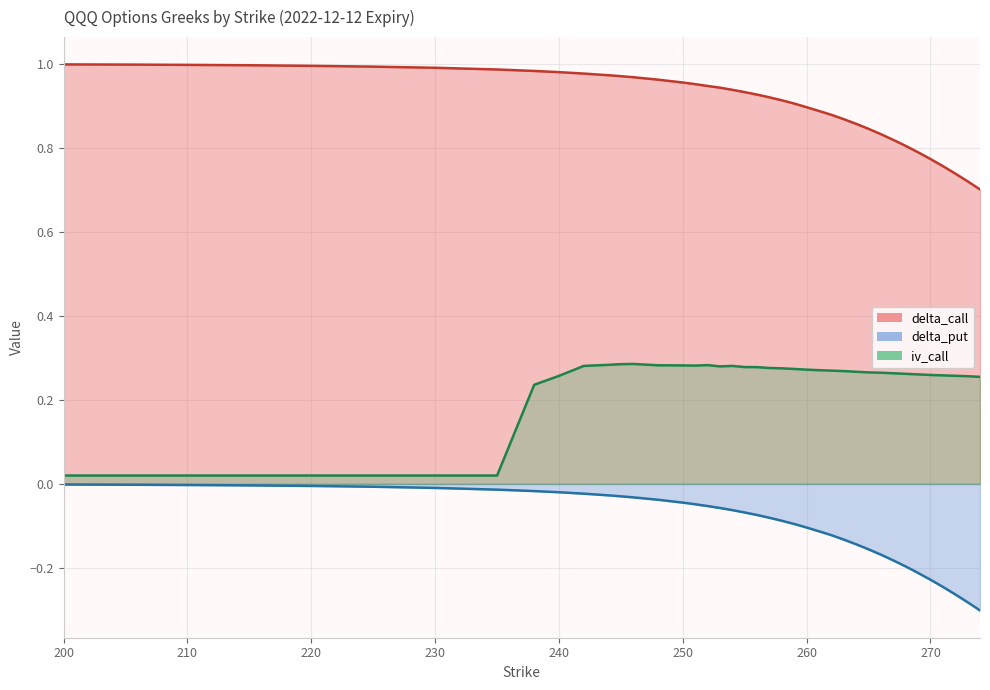

What are all the series names shown in the legend?

delta_call, delta_put, iv_call